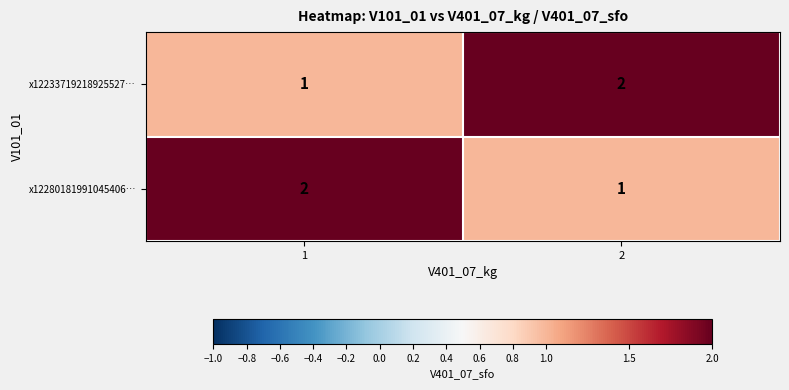

What is the sum of the x12280181991045406… values at 2 and 1?

3